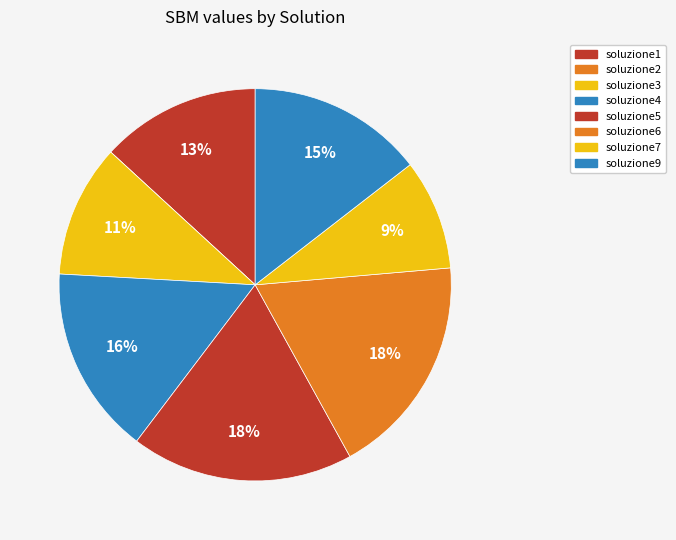

How many segments does this pie chart have?

8